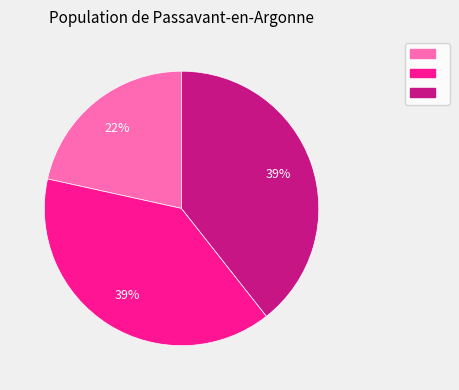

How many slices are in this pie chart?

3